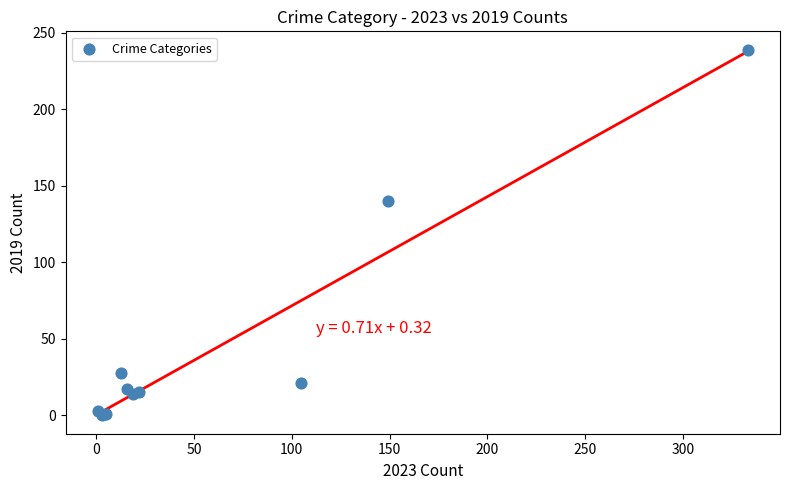

What Y value in the scatter plot is closest to 119?

140